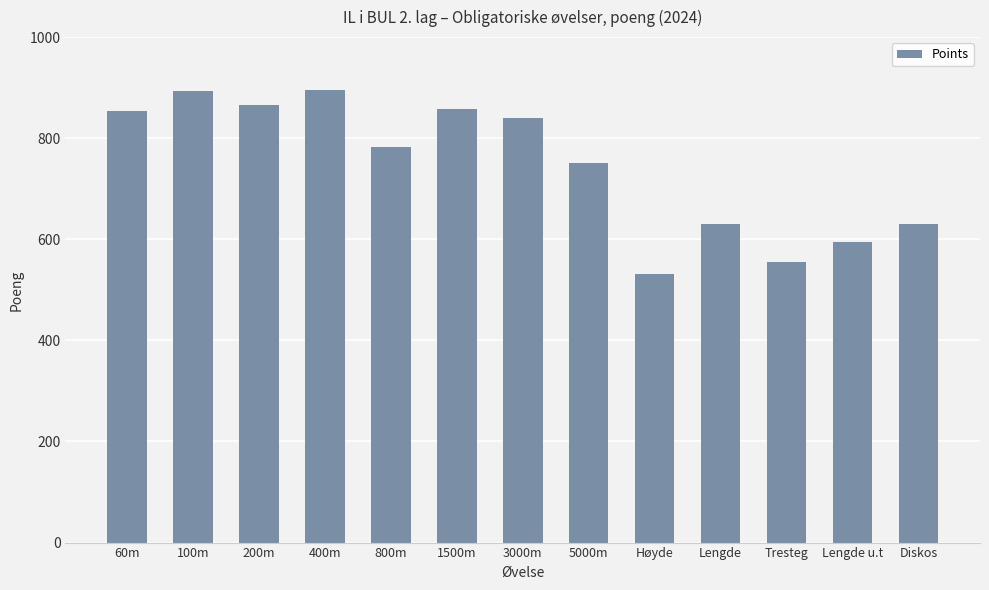

Where is the data nearest to the value 713?

5000m